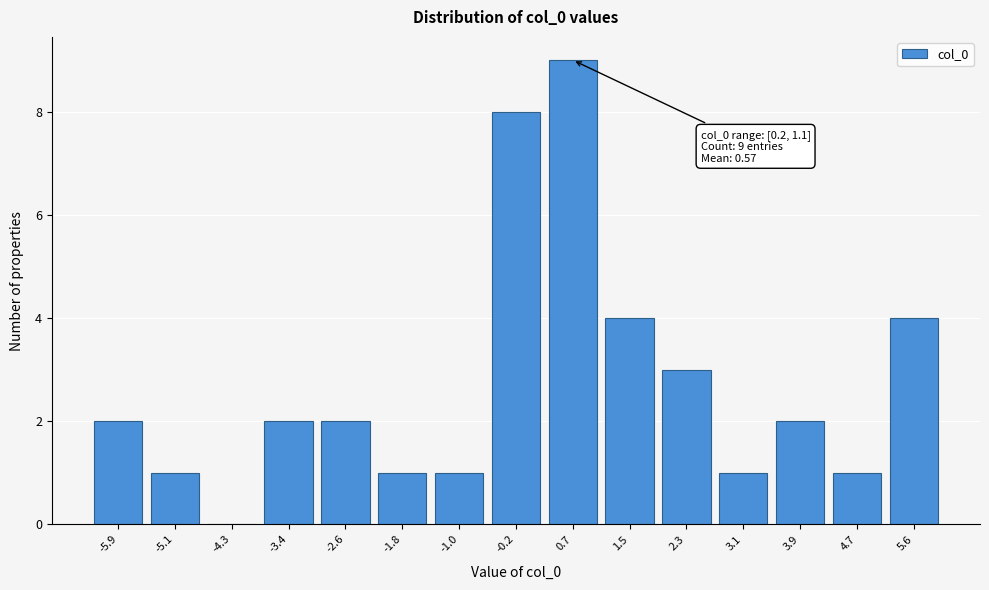

Which range on the x-axis has the tallest bar?

0.2 to 1.1